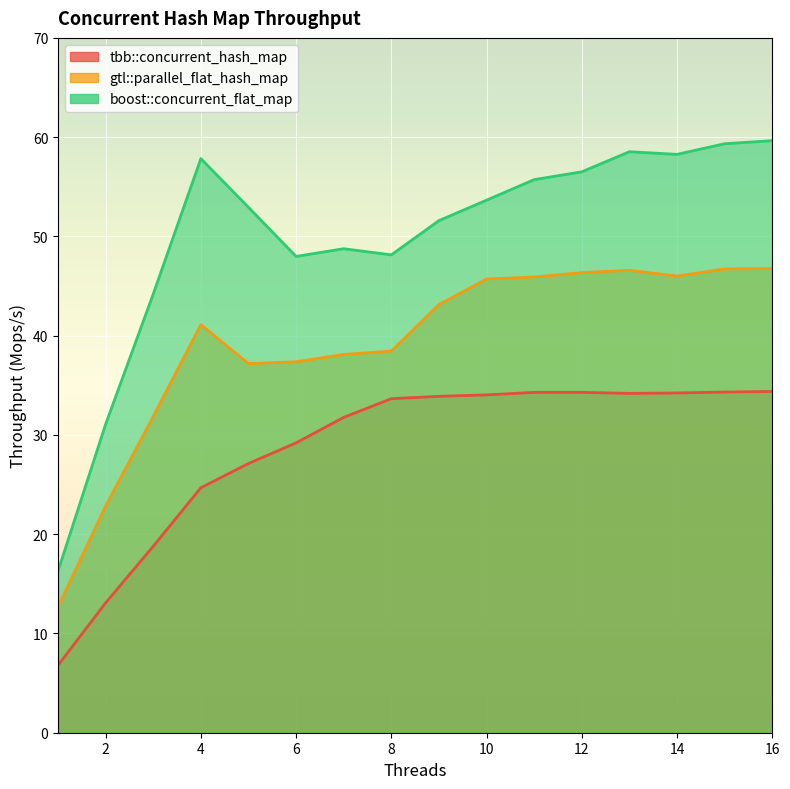

List the series in order of their overall mean, lowest first.

tbb::concurrent_hash_map, gtl::parallel_flat_hash_map, boost::concurrent_flat_map